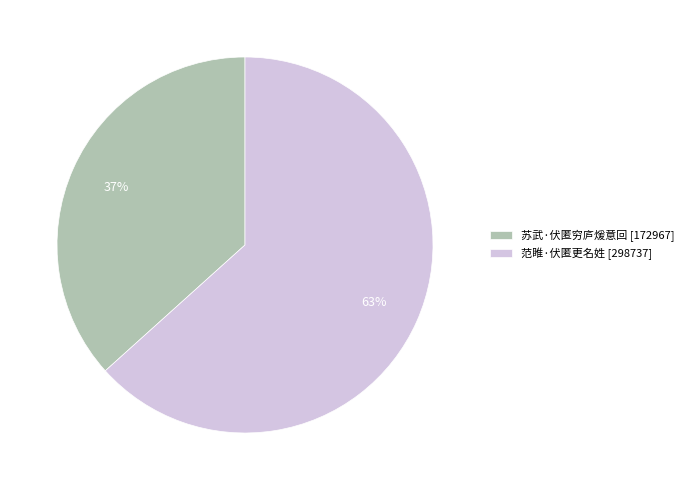

Approximately how many times larger is the value at 苏武·伏匿穷庐煖意回 compared to 范睢·伏匿更名姓?

0.6